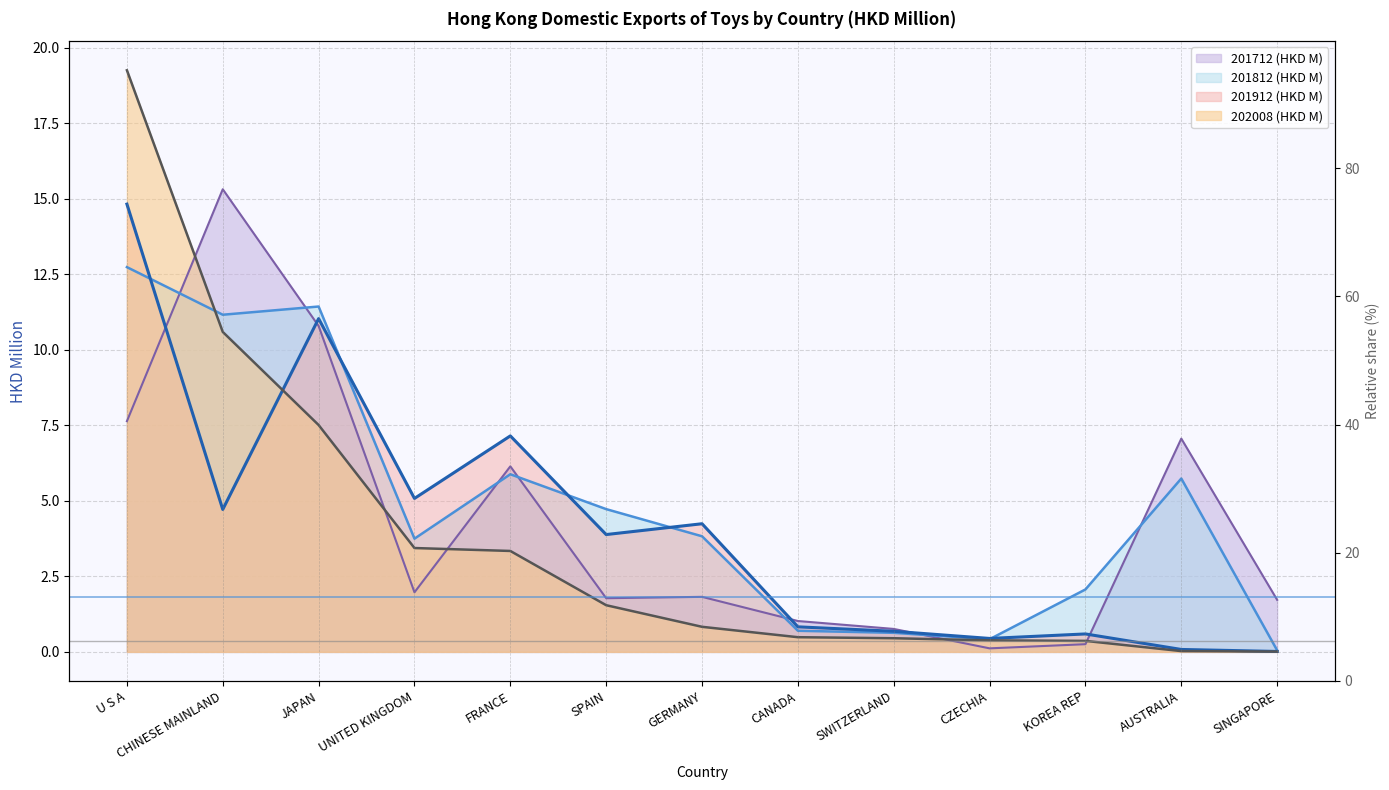

What is the highest value of the 201812 (HKD M) series?

12.7